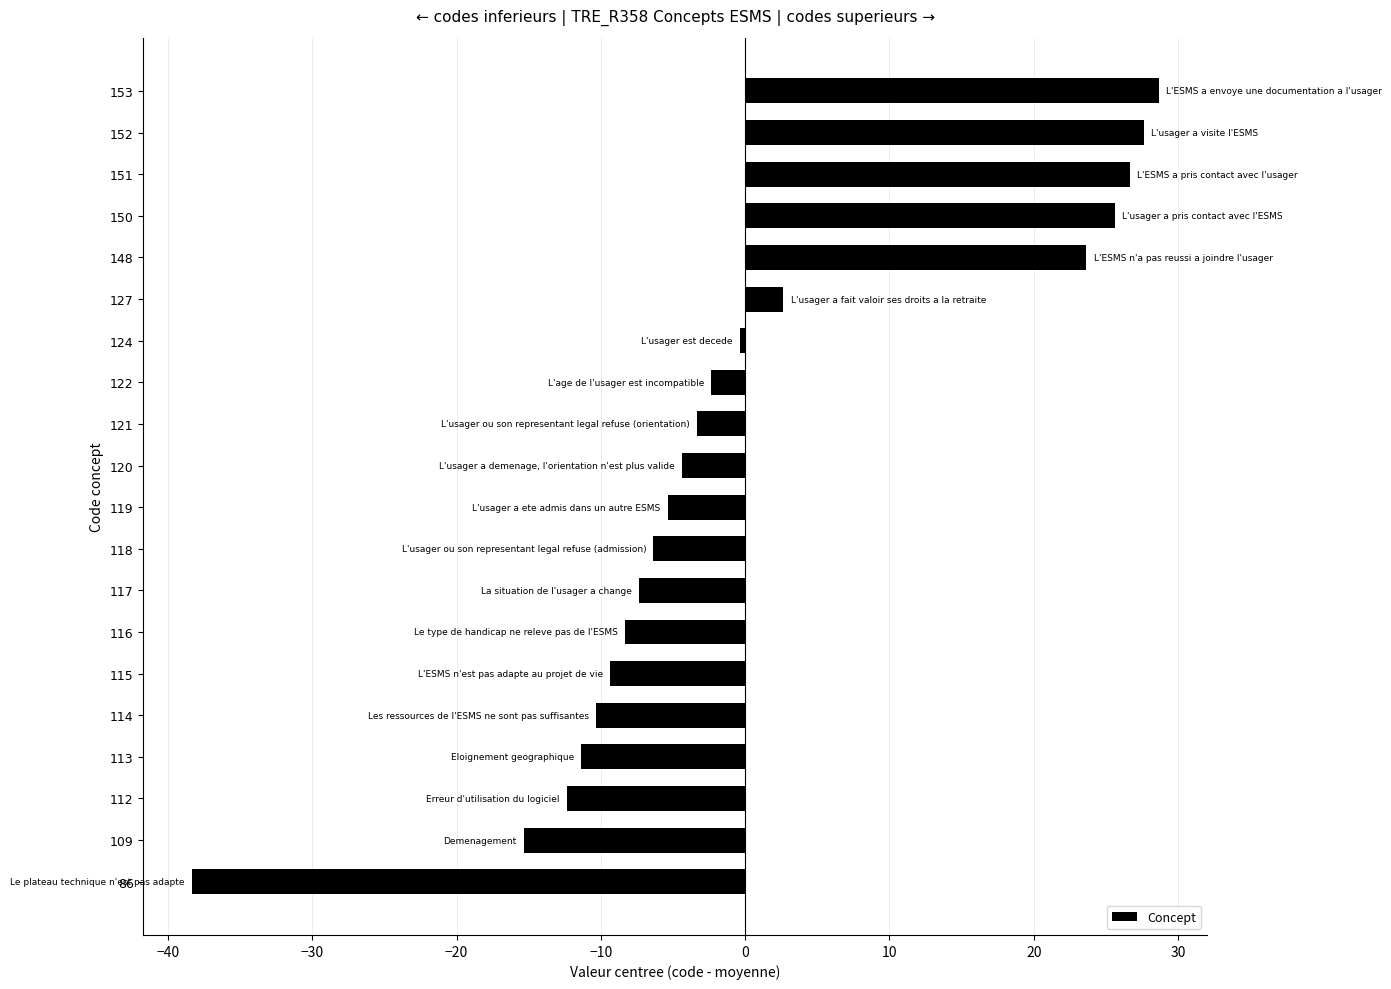

What is the greatest value displayed?

28.7